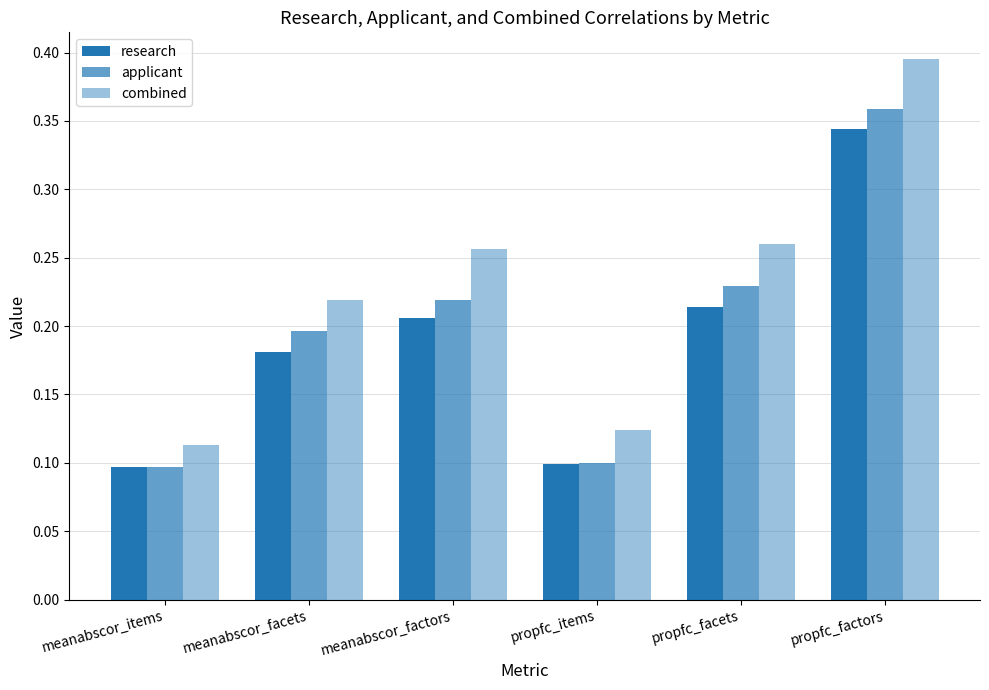

What is the difference between the combined values at propfc_factors and meanabscor_items?

0.3